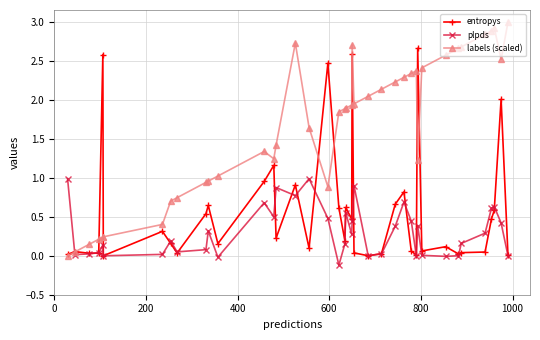

Which series has the widest spread of values?

labels (scaled)